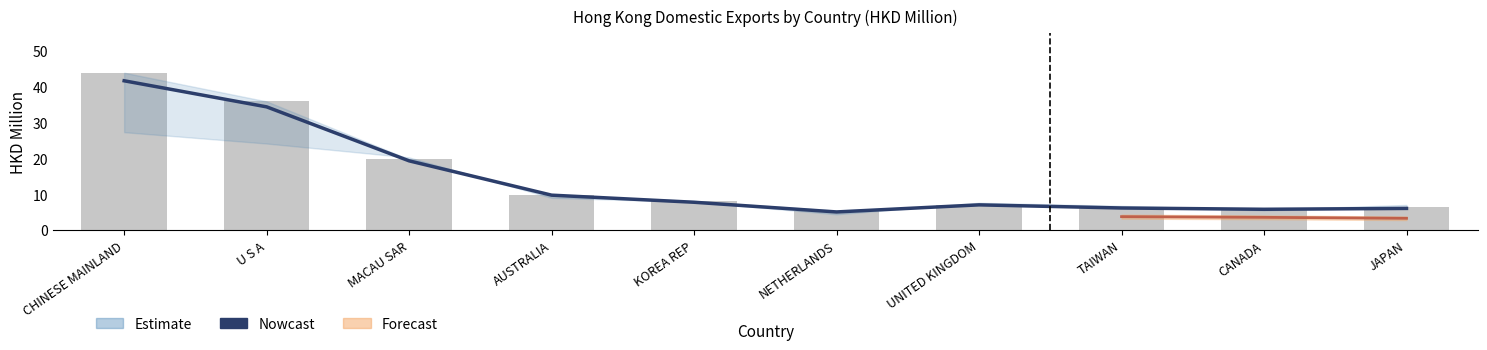

Between TAIWAN and NETHERLANDS, which is larger?

TAIWAN